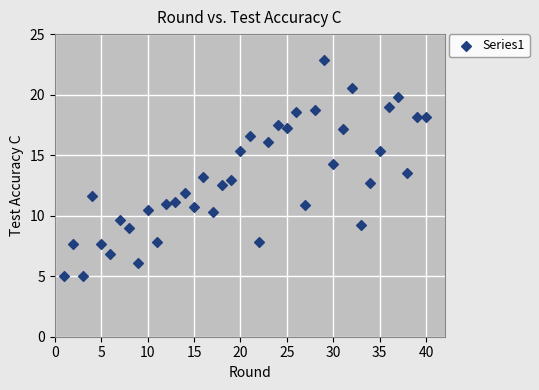

What is the range of X values (max minus min)?

39.0